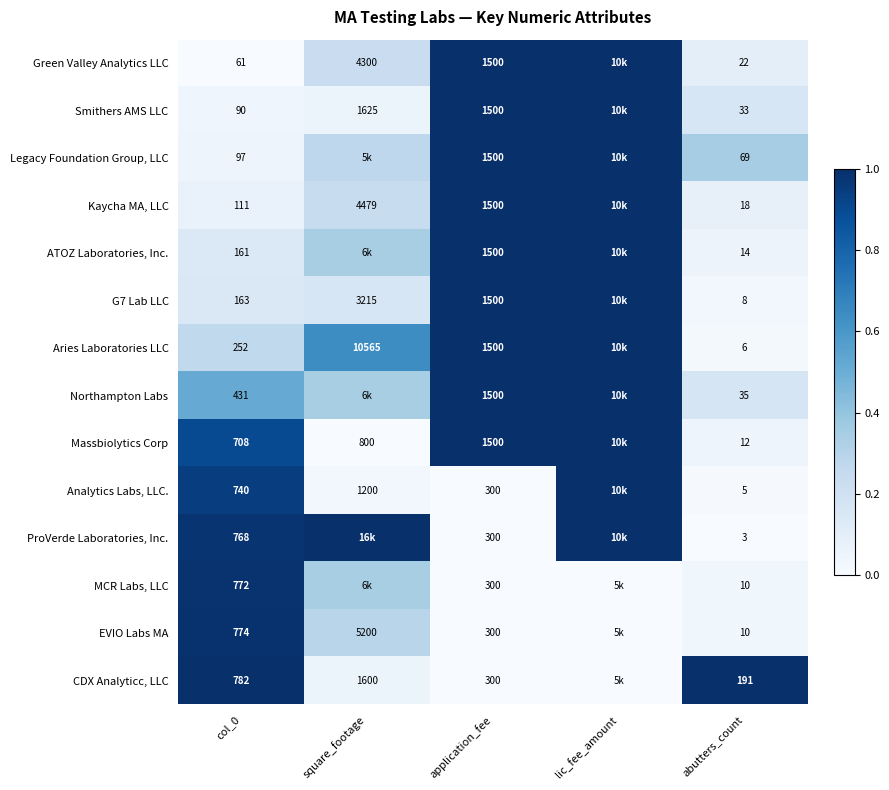

Between col_0 and application_fee, which series saw the biggest shift?

Green Valley Analytics LLC